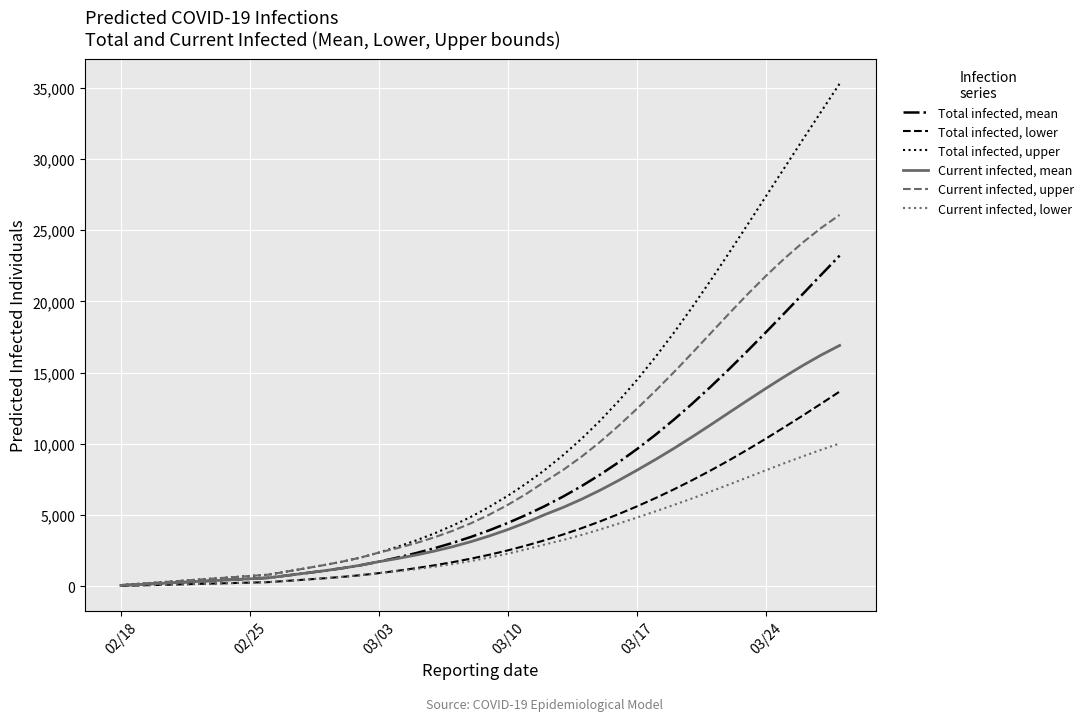

What are all the series names shown in the legend?

Total infected, mean, Total infected, lower, Total infected, upper, Current infected, mean, Current infected, upper, Current infected, lower